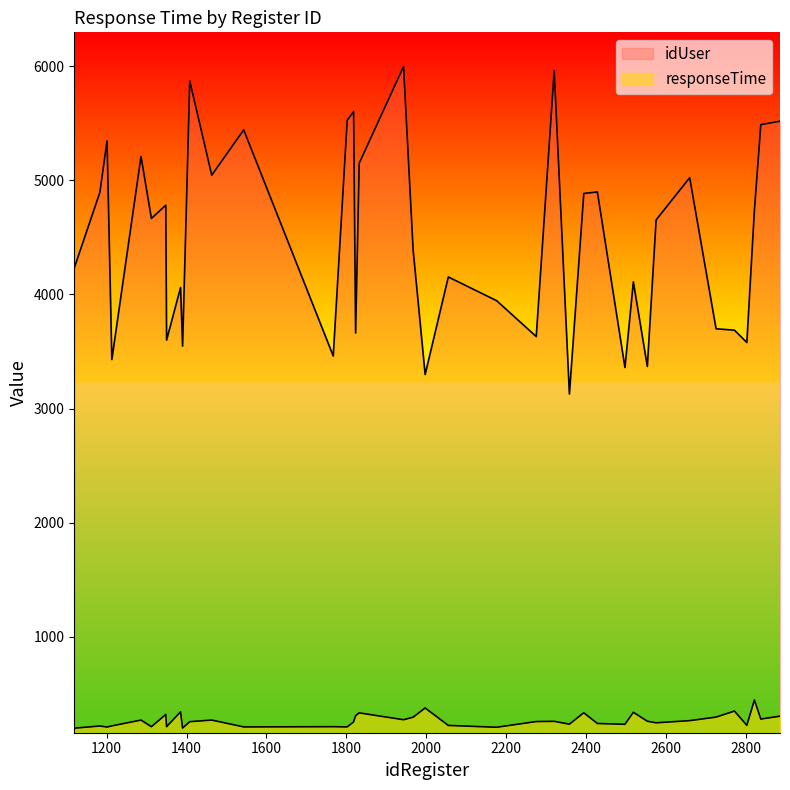

Is it true that responseTime equals 199 at 1119?

True